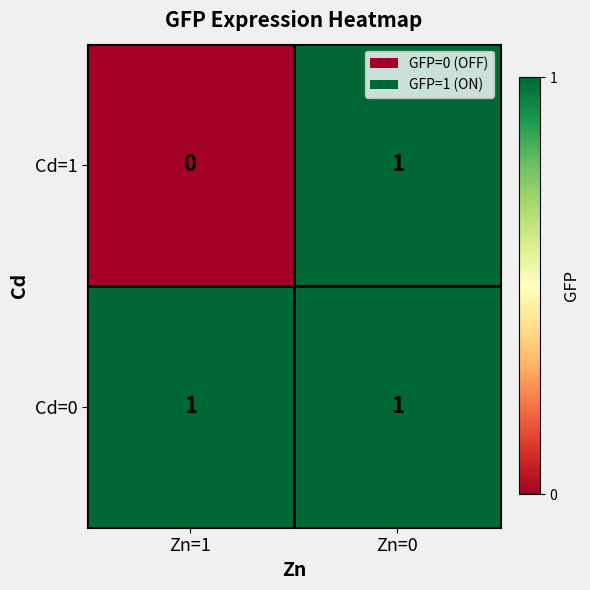

Between Zn=1 and Zn=0, which series saw the biggest shift?

Cd=1